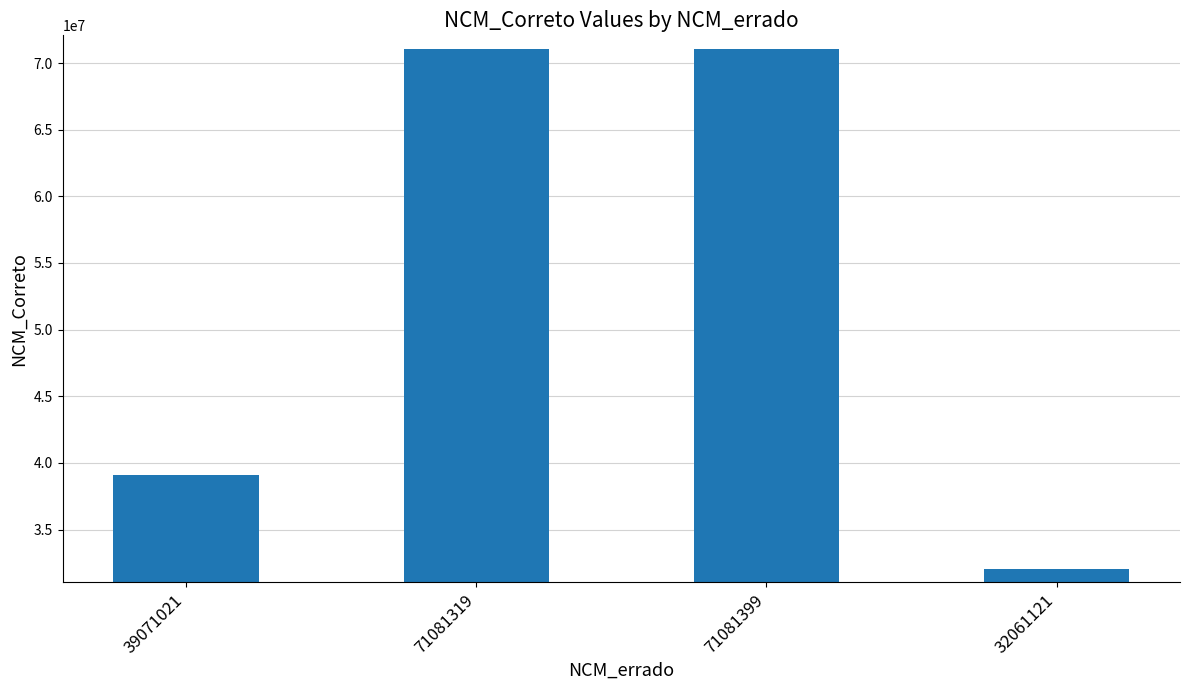

What is the label of the 4th bar from the right?

39071021